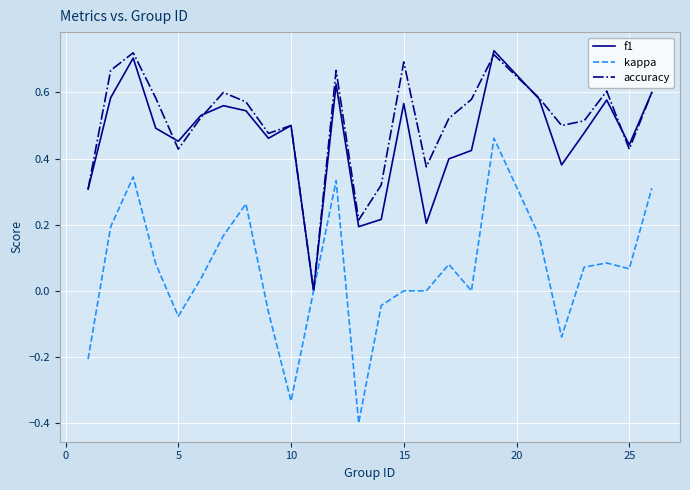

What are all the series names shown in the legend?

f1, kappa, accuracy